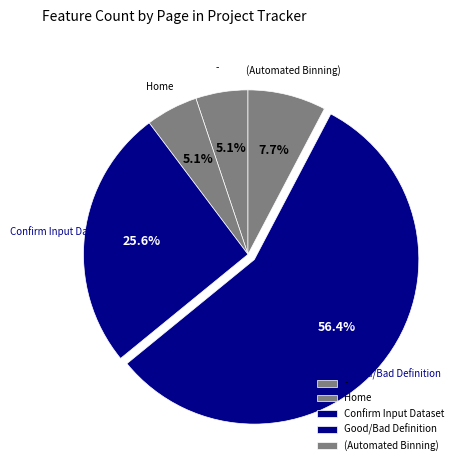

Which has a higher value, Confirm Input Dataset or Home?

Confirm Input Dataset